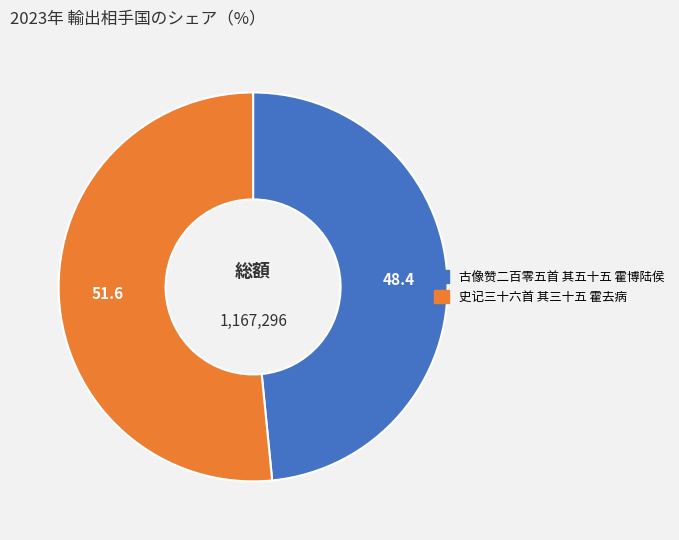

How many segments does this pie chart have?

2